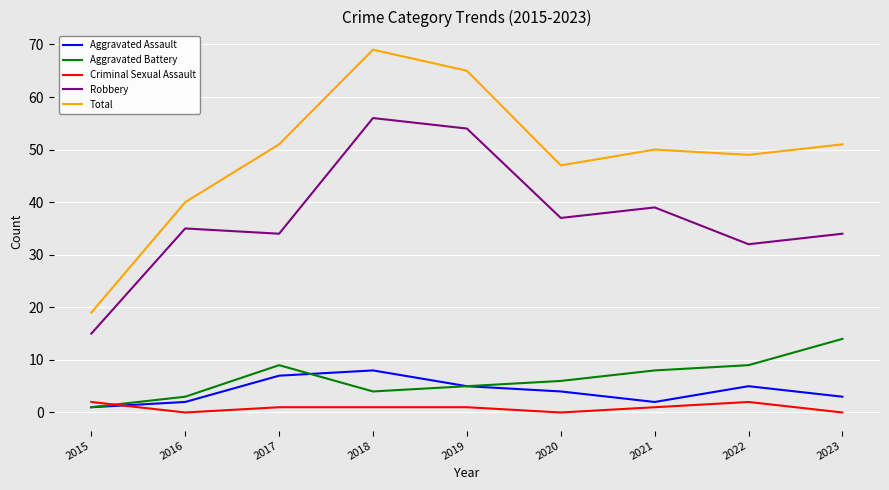

True or false: Aggravated Battery and Robbery cross at least once.

False